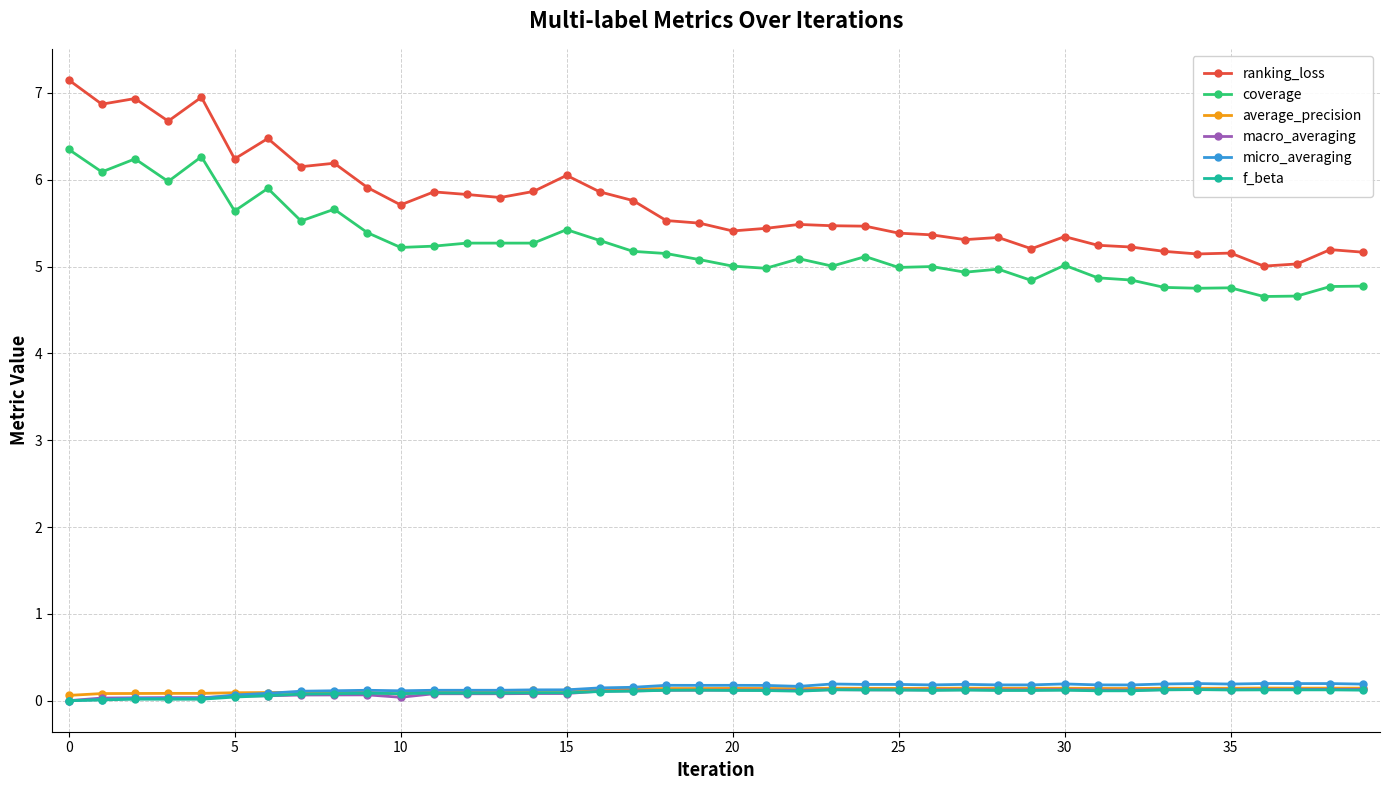

True or false: ranking_loss and micro_averaging cross at least once.

False